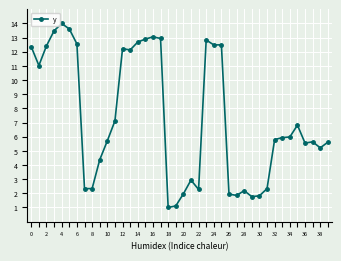

What is the difference between the second highest and minimum values?

12.6